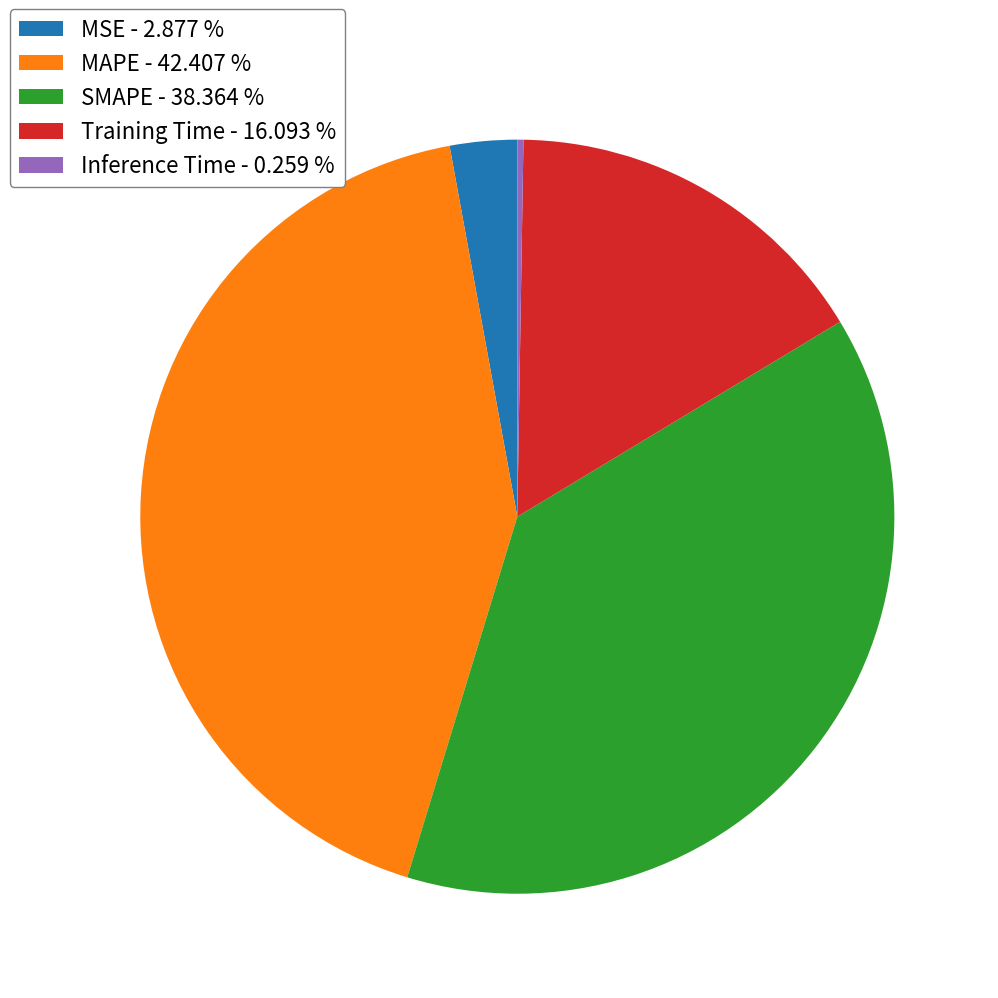

Is the sum of MAPE - 42.407 % and SMAPE - 38.364 % greater than half?

Yes